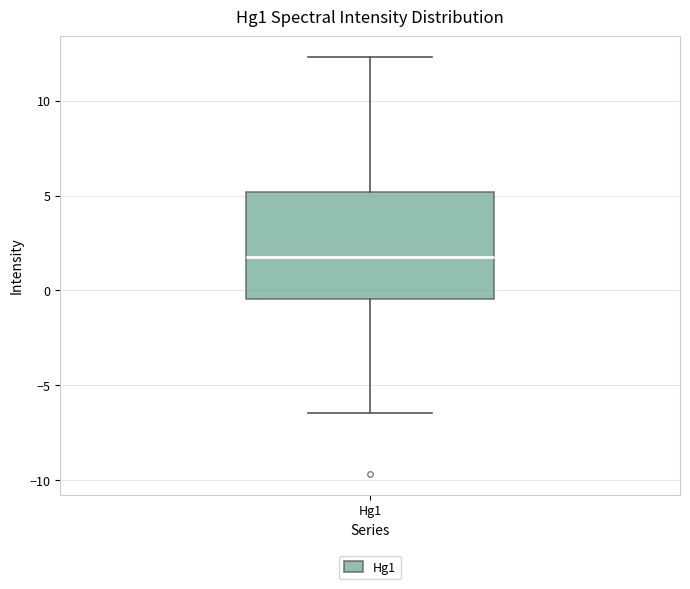

Transcribe this box plot: give where the median line is, the range the box spans, and where the two whiskers end, as read against the y-axis. The values are not printed on the chart, so give them approximately, as read against the axis.

median 1.5, box -0.5 to 5.0, whiskers -6.5 to 12.5